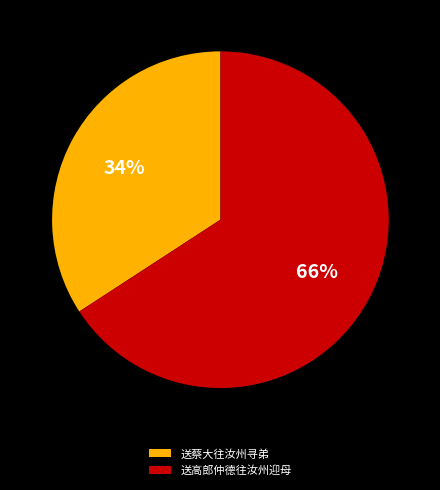

Between 送高郎仲德往汝州迎母 and 送蔡大往汝州寻弟, which is larger?

送高郎仲德往汝州迎母